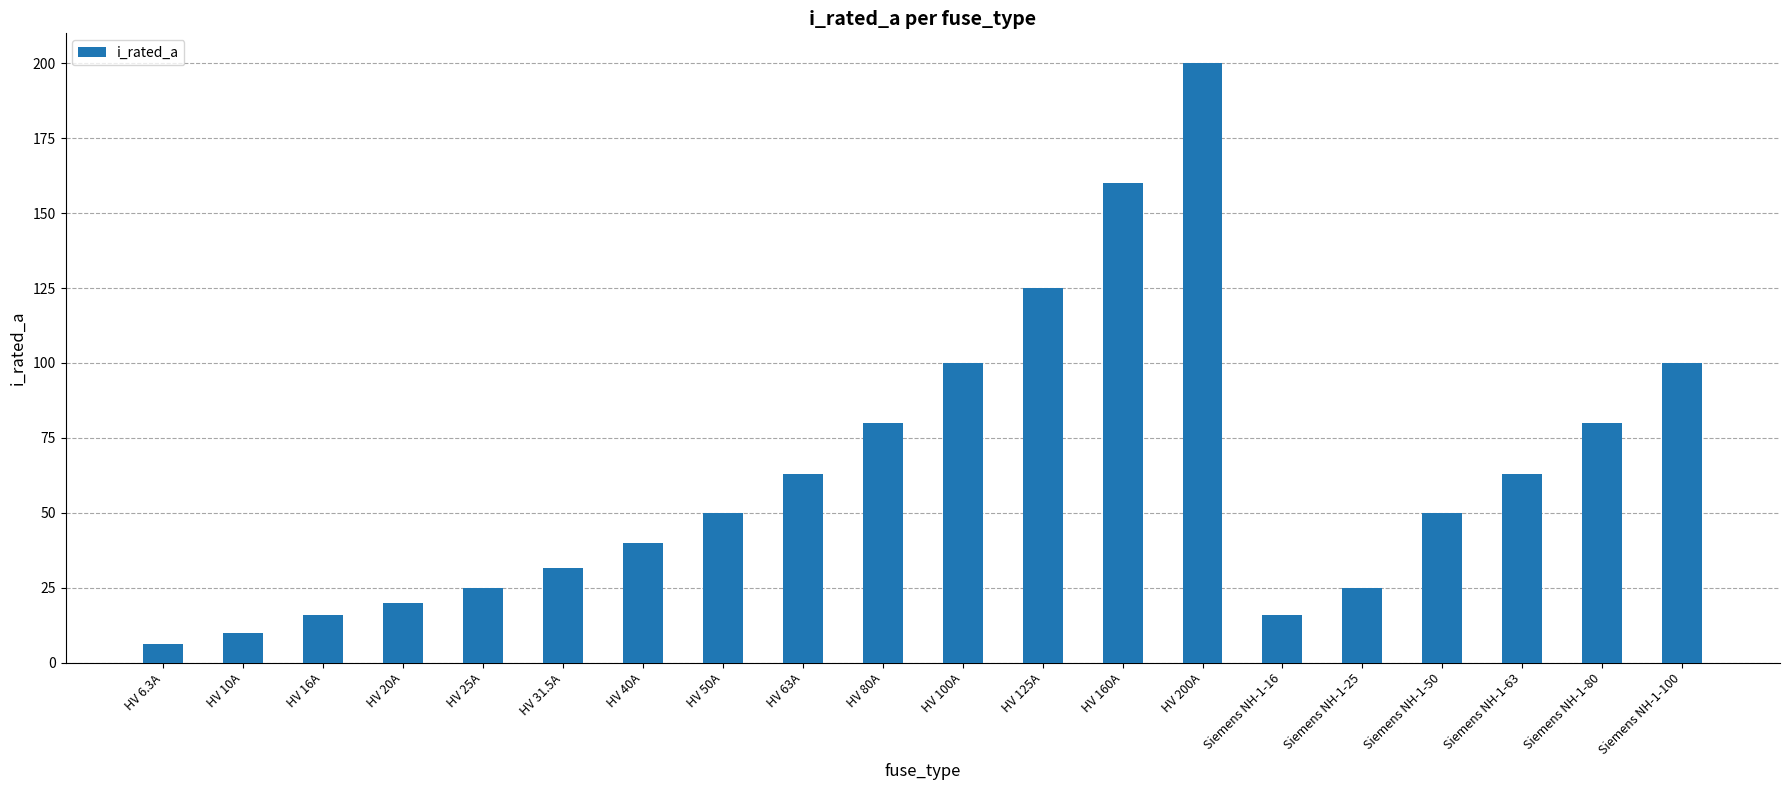

What is the difference between the second highest and second lowest values?

150.0